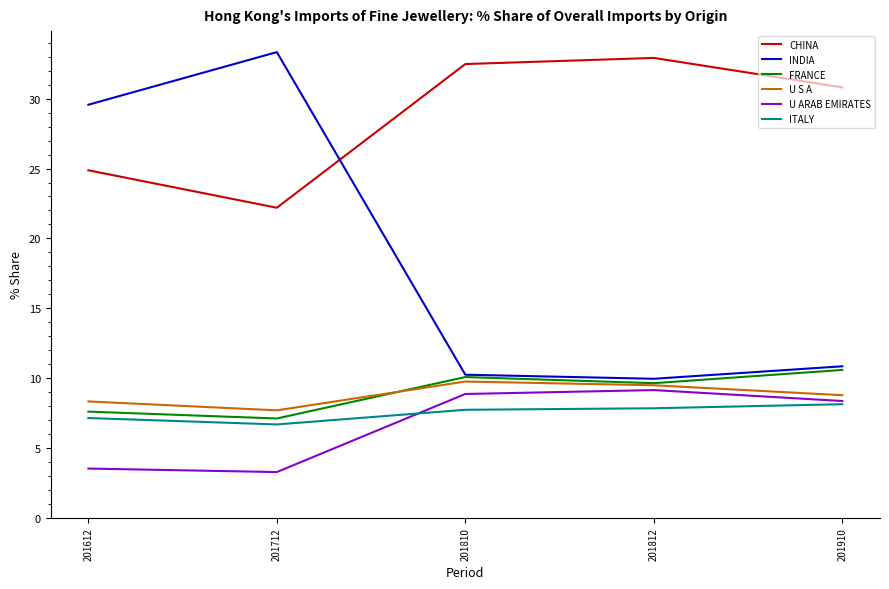

True or false: U ARAB EMIRATES and INDIA cross at least once.

False